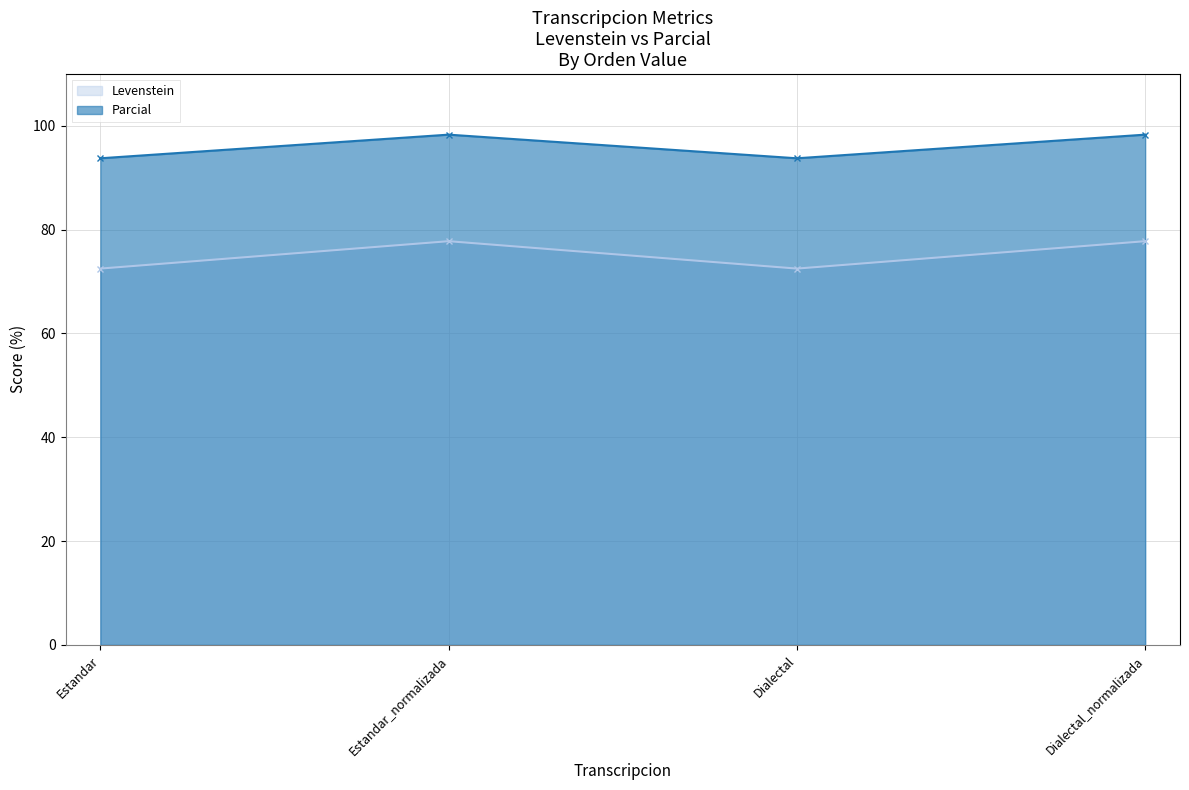

What are all the series names shown in the legend?

Levenstein, Parcial